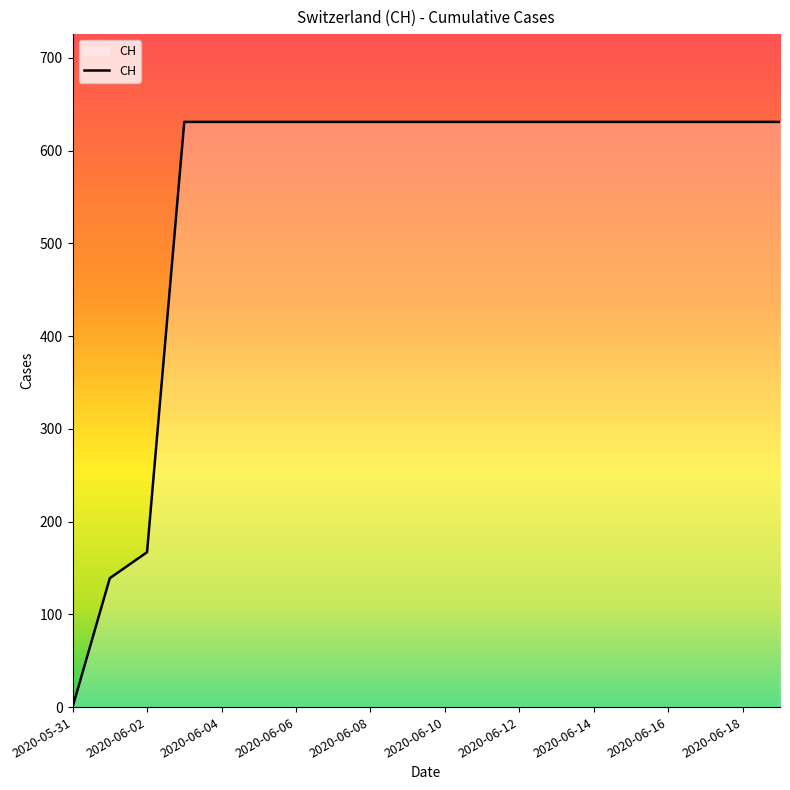

What is the difference between the maximum and minimum values?

631